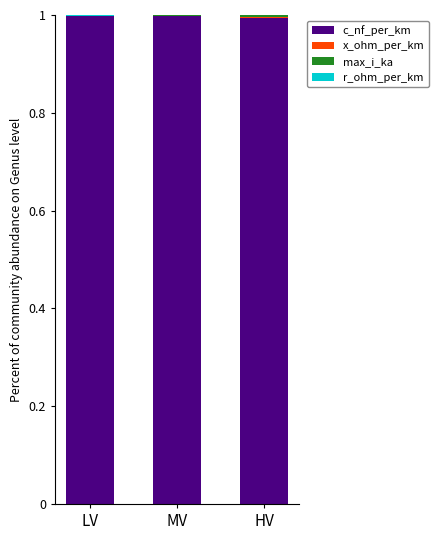

True or false: c_nf_per_km has a value of 1.0 at LV.

True